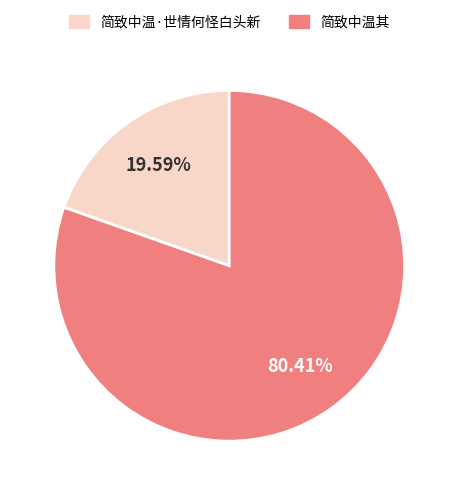

To the nearest percent, what portion does 简致中温·世情何怪白头新 represent?

20%